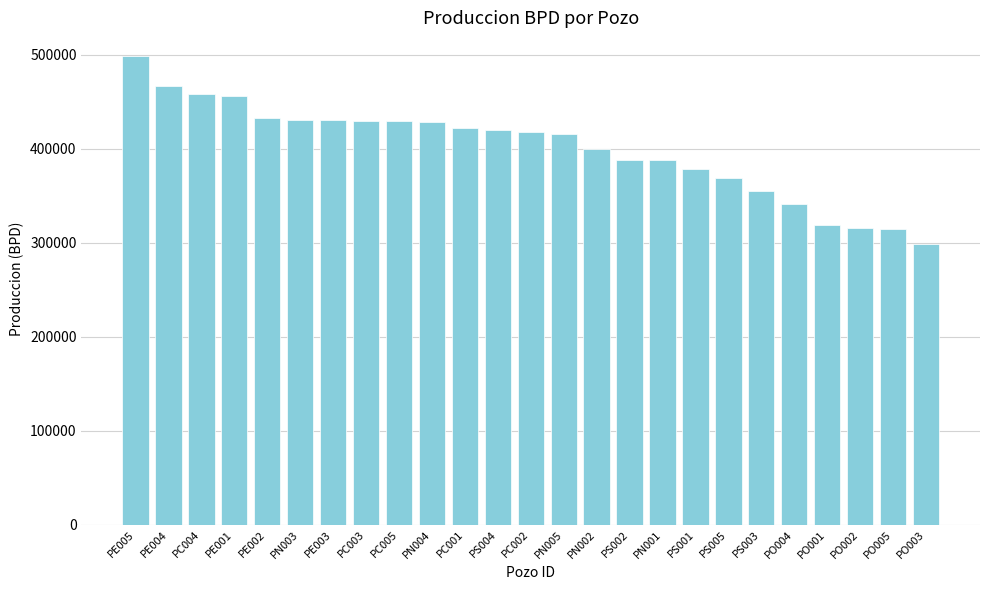

What is the sum of the values at PC004 and PO003?

756790.3